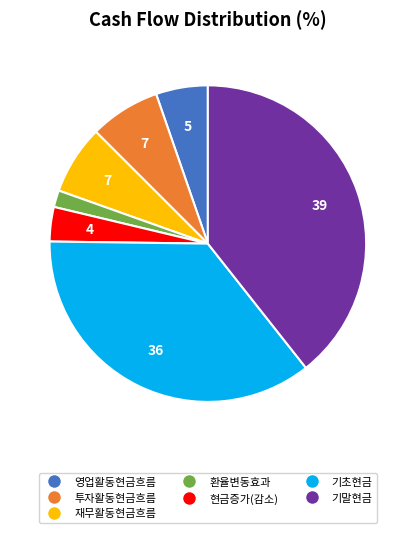

Does any single category account for the majority?

No